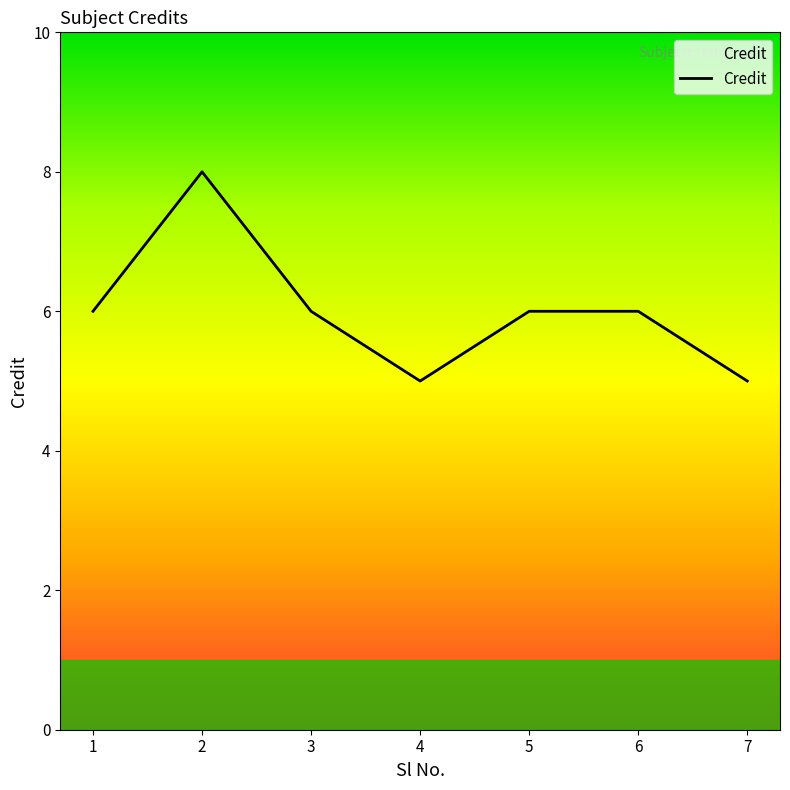

What is the minimum value shown in the chart?

5